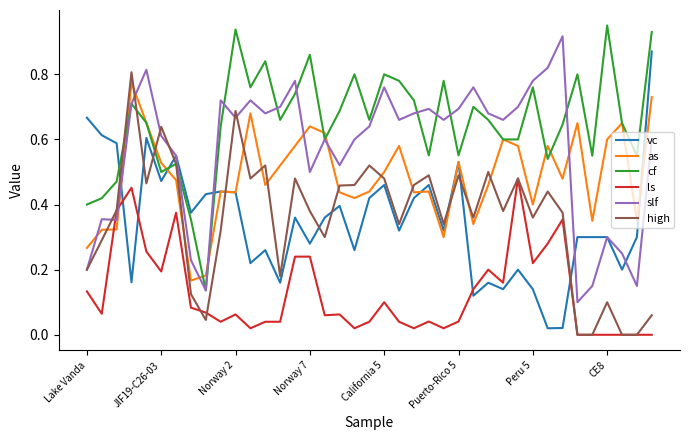

Which series has the largest total across all categories?

cf